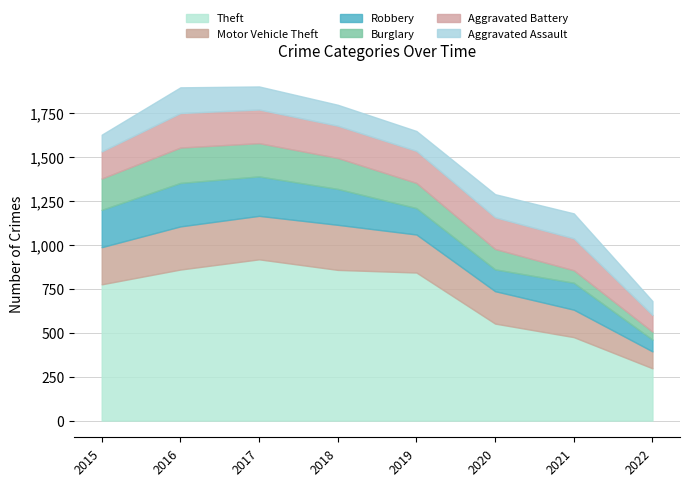

Between 2018 and 2019, which series saw the biggest shift?

Robbery